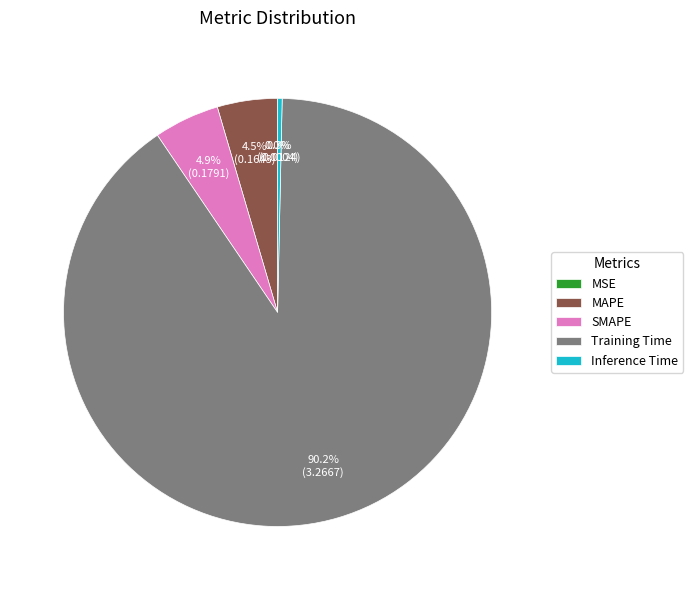

Does MAPE represent more than half of the total?

No